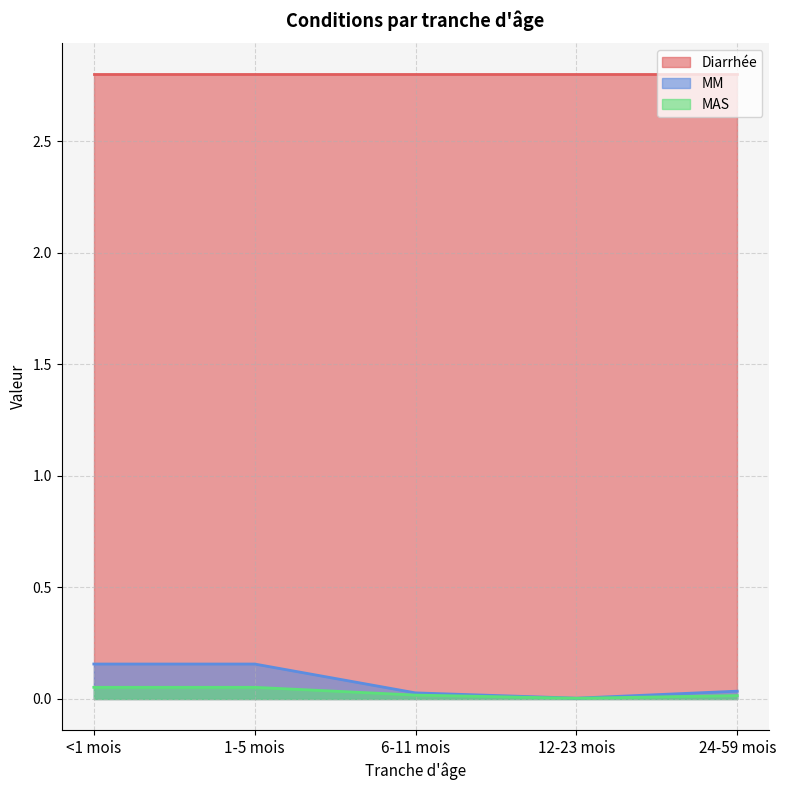

What is the sum of all MM values?

0.4